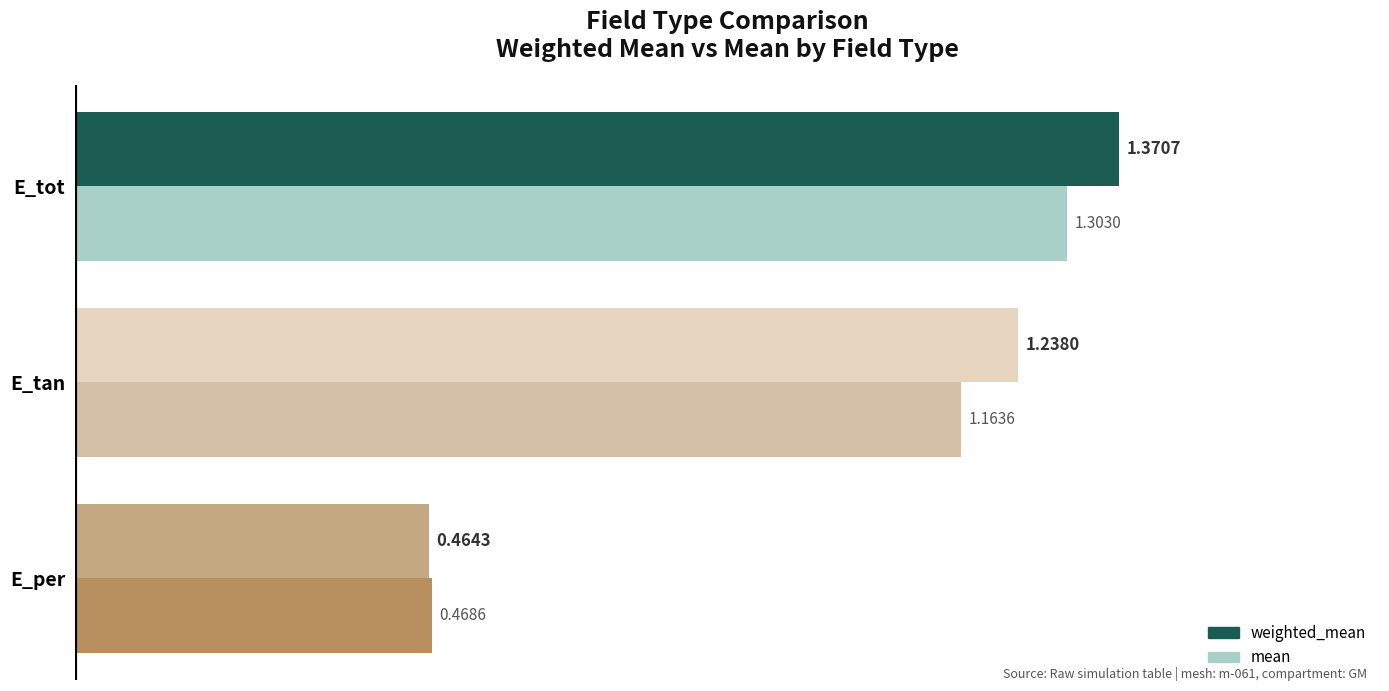

At how many categories does at least one series exceed 0?

3